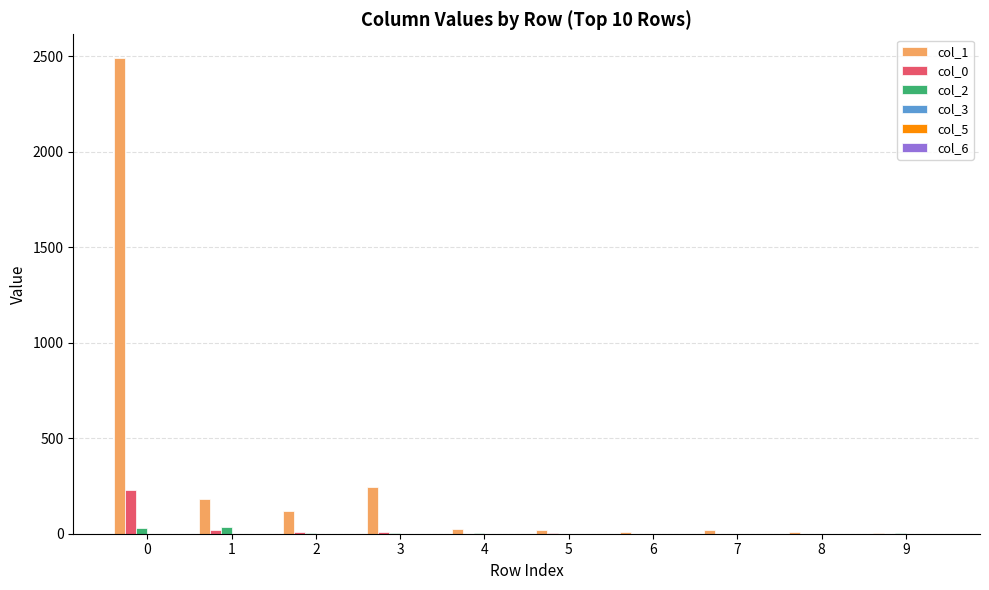

Is the value of col_2 at 0 greater than the value of col_0 at 2?

Yes